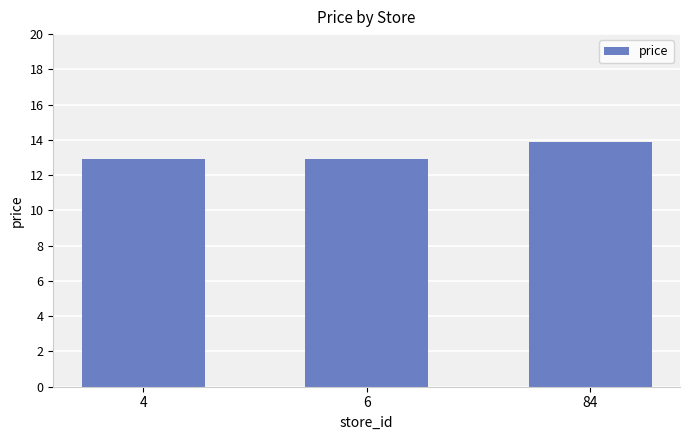

What is the difference between the values at 6 and 84?

1.0